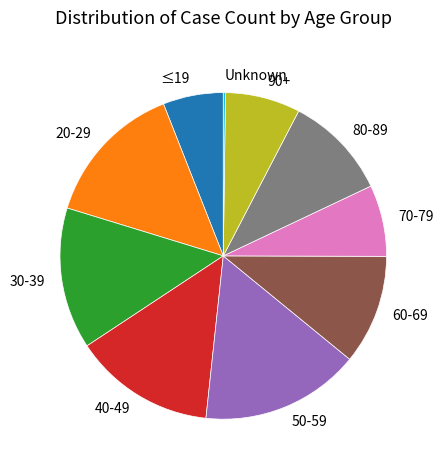

Which has a higher value, 90+ or 60-69?

60-69